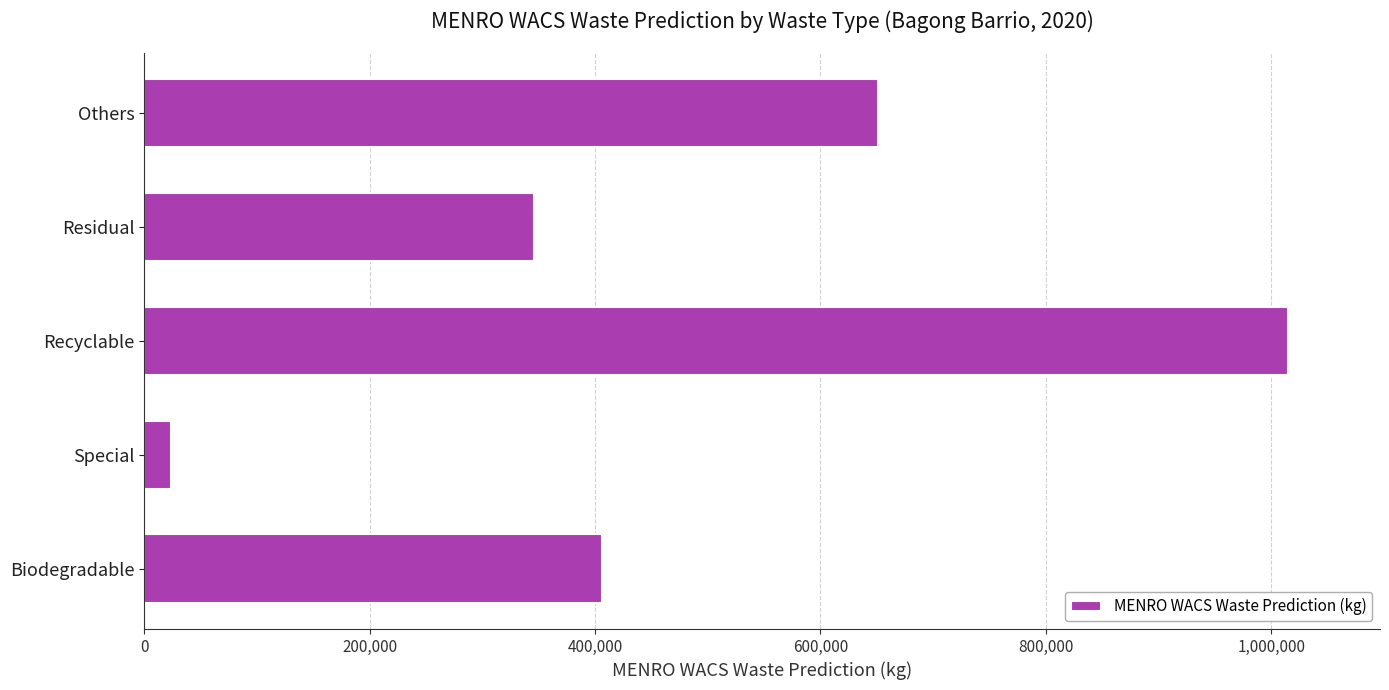

At which category does the chart reach its minimum across all series?

Special